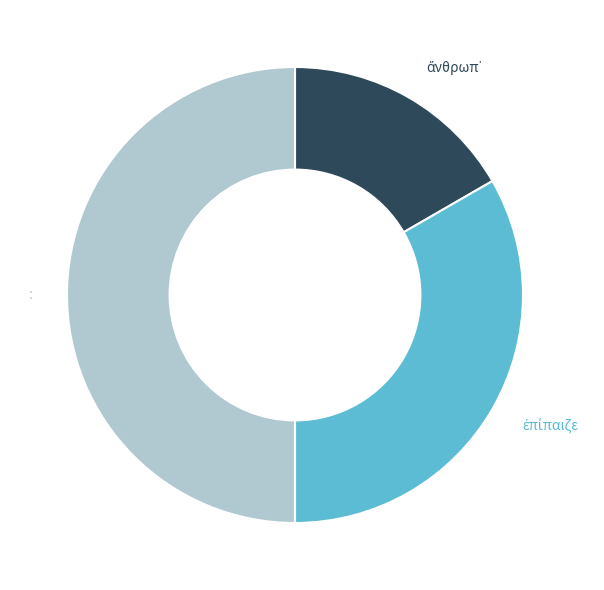

How many segments does this pie chart have?

3